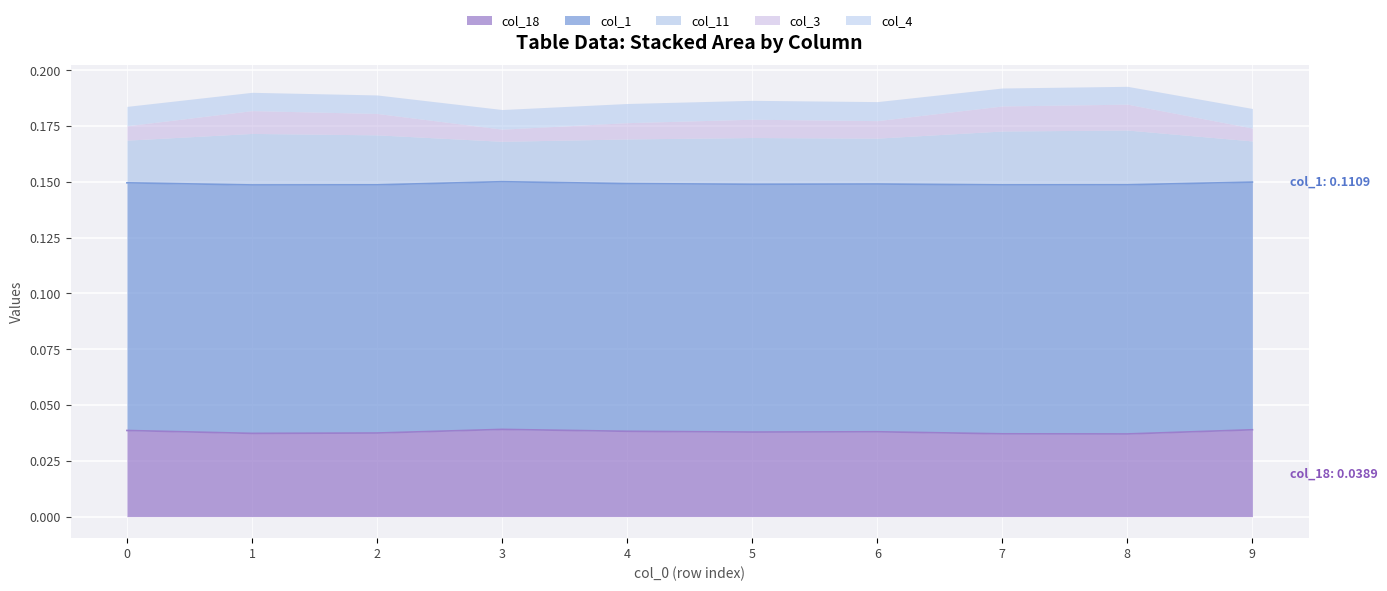

How many interior local peaks does the col_18 series have?

2